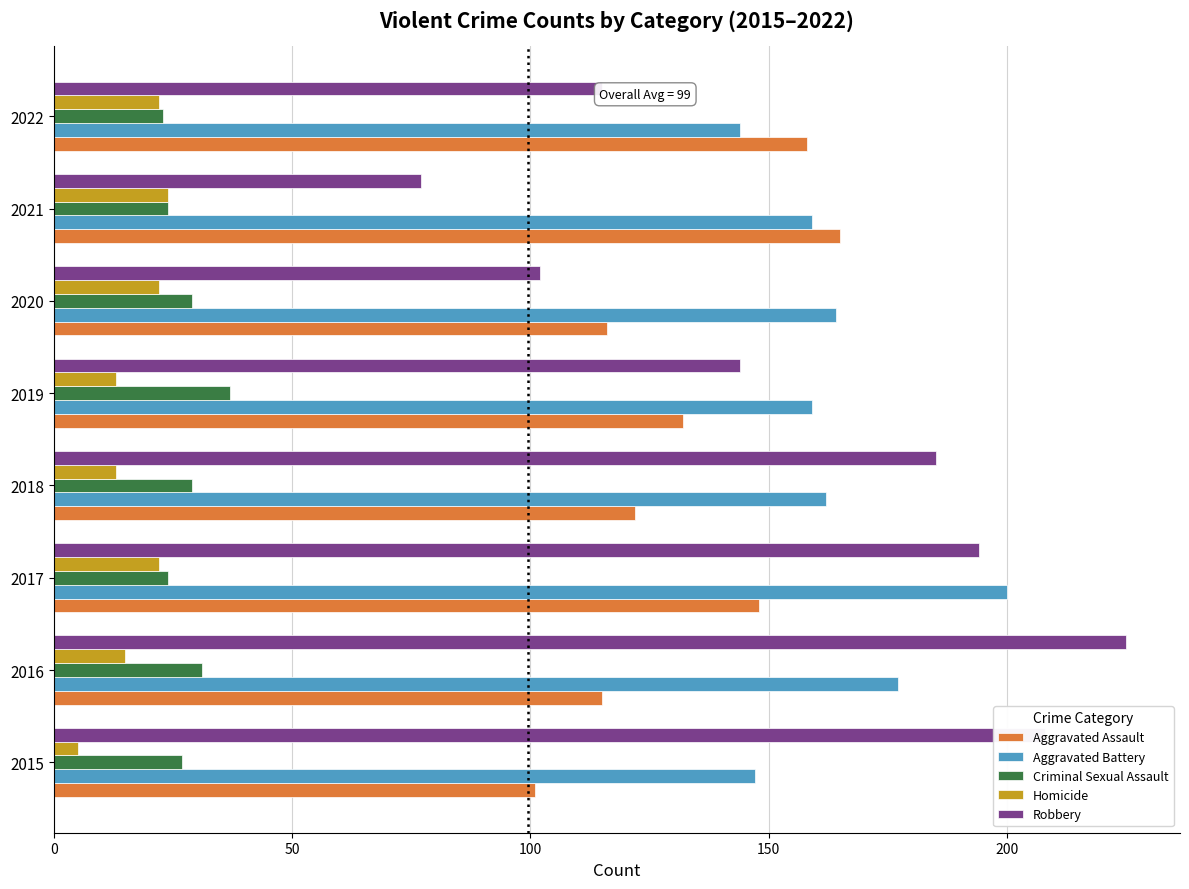

What value does the Homicide series have at 2022?

22